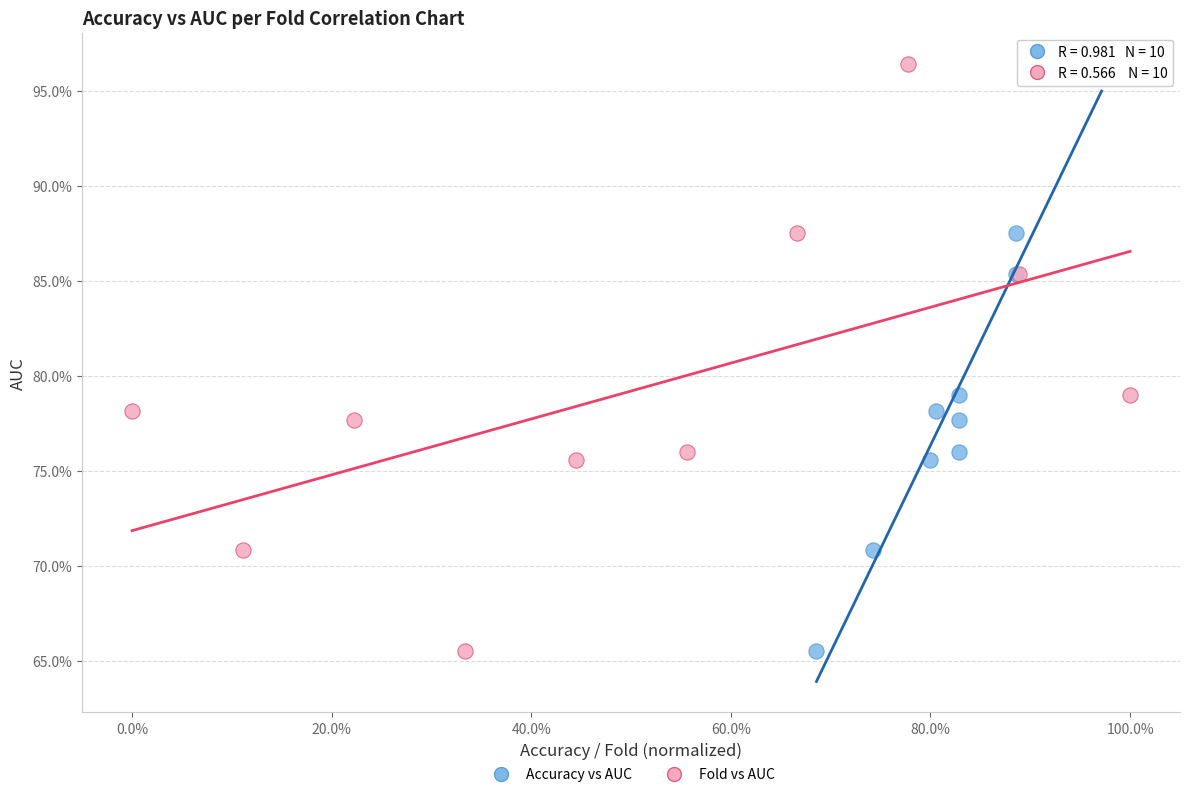

What are all the series names shown in the legend?

Accuracy vs AUC, Fold vs AUC